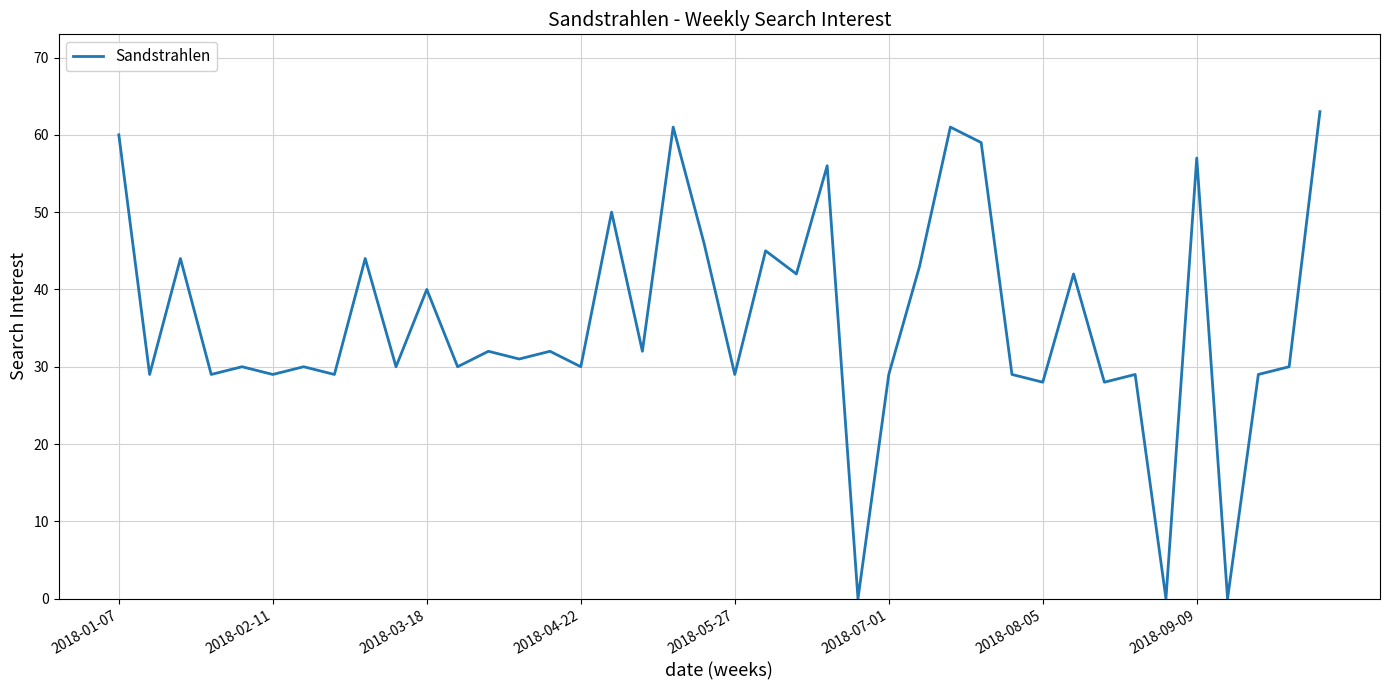

What is the maximum value shown in the chart?

63